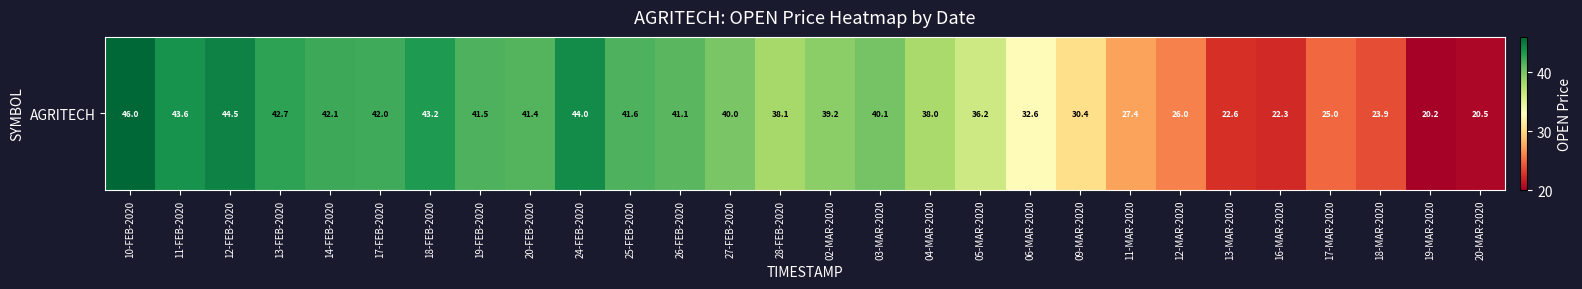

What is the difference between the maximum and minimum values?

25.8